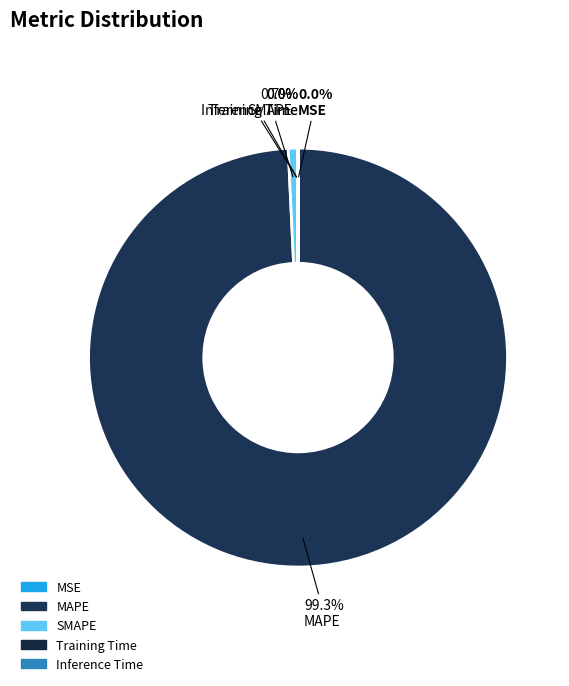

What is the majority slice?

MAPE